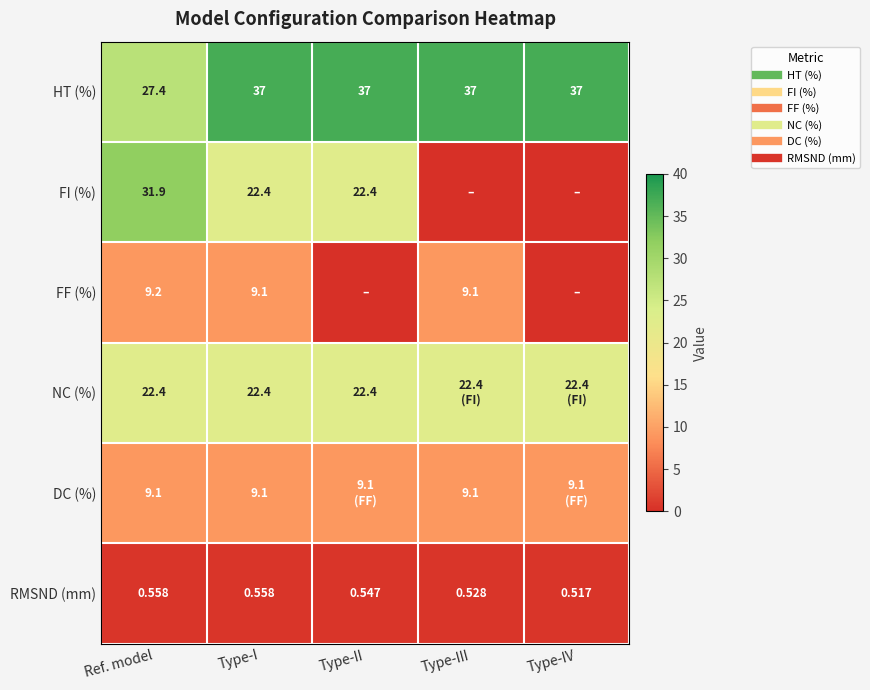

Is the value of RMSND (mm) at Type-III greater than the value of DC (%) at Type-IV?

No